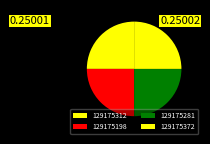

Is there any slice that represents more than half of the pie?

No